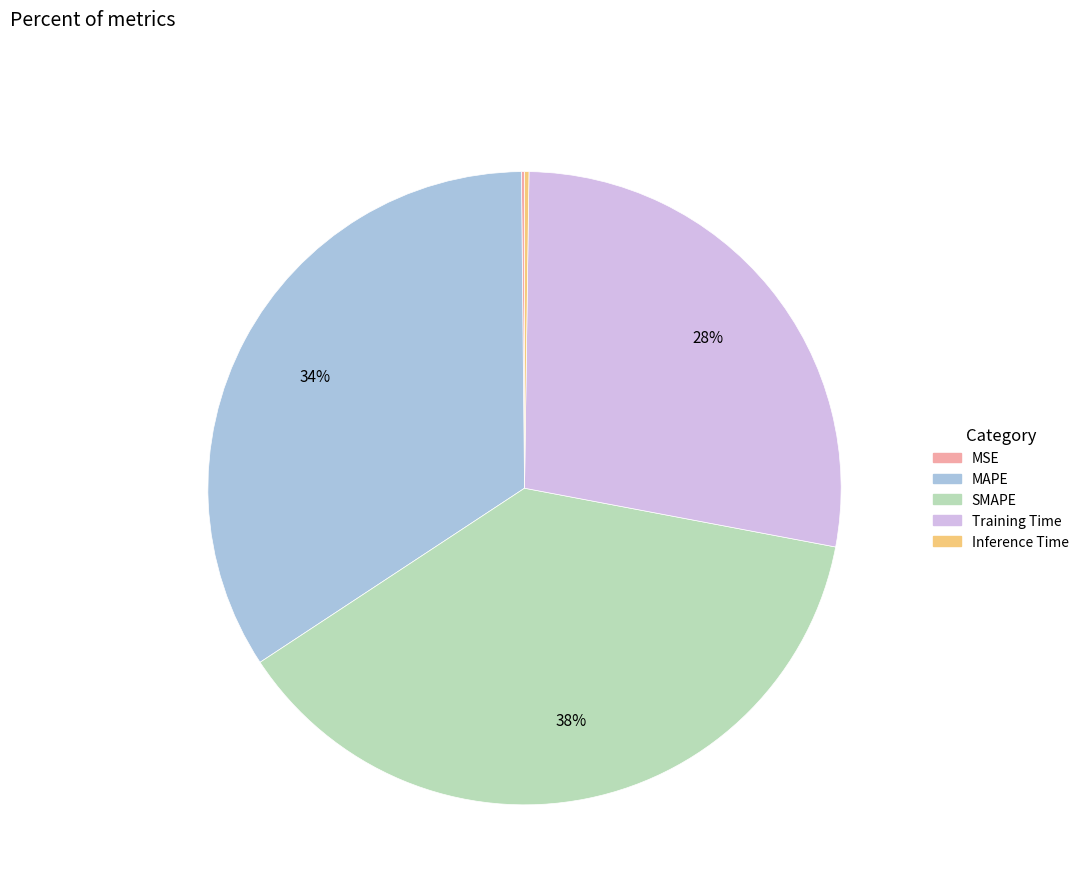

Which category has the biggest portion of the pie?

SMAPE